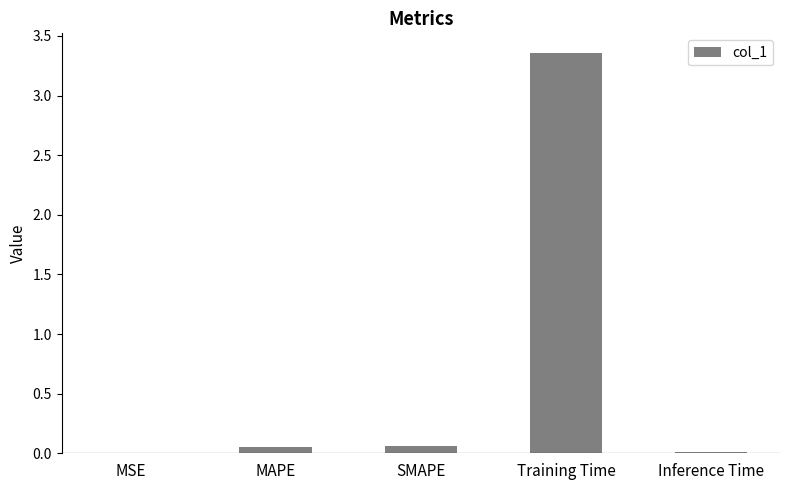

Which has a higher value, SMAPE or Training Time?

Training Time